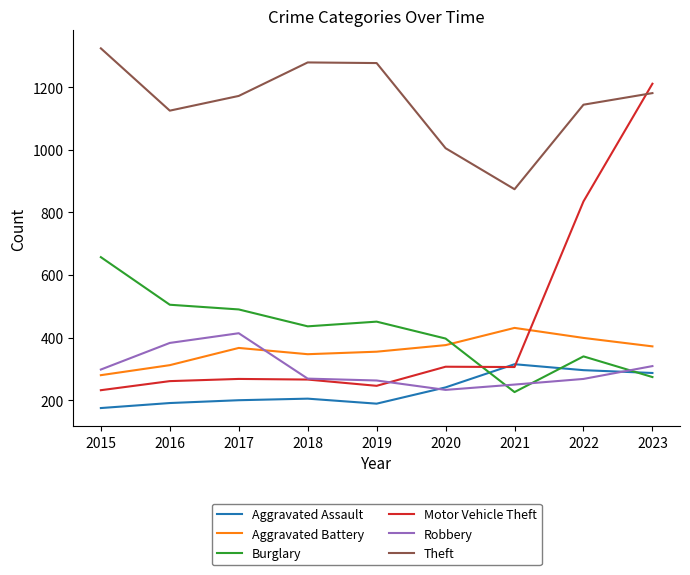

Between 2016 and 2023, which series saw the biggest shift?

Motor Vehicle Theft